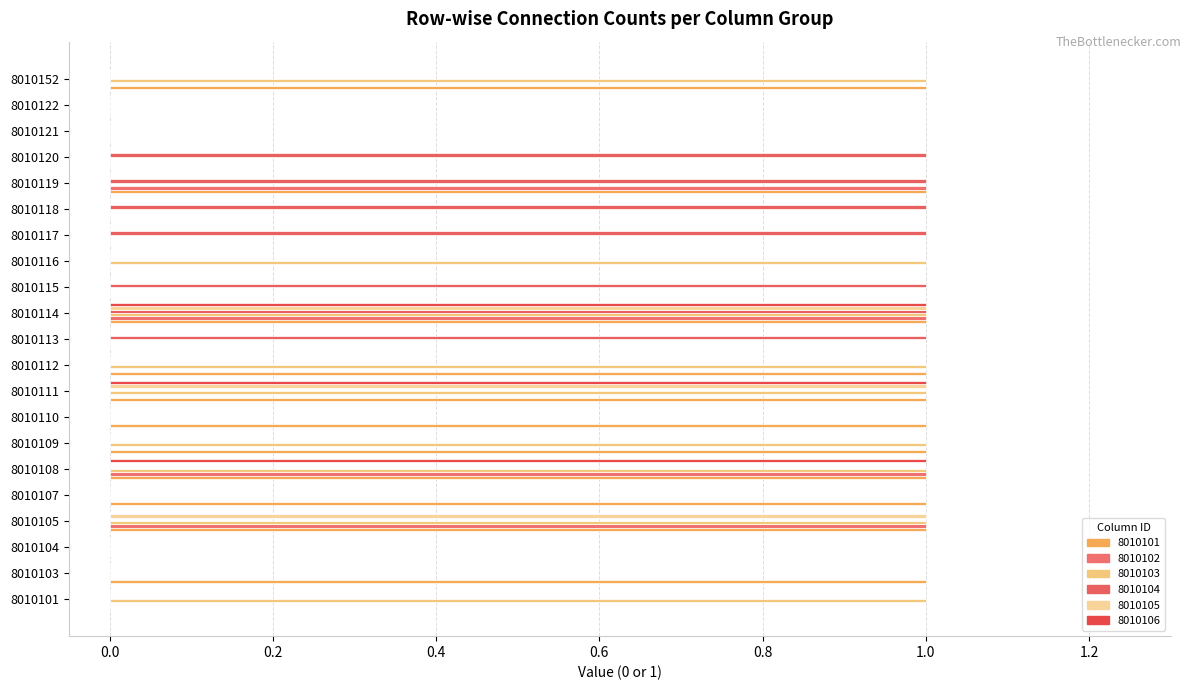

What is the sum of the 8010101 values at 8010101 and 8010105?

1